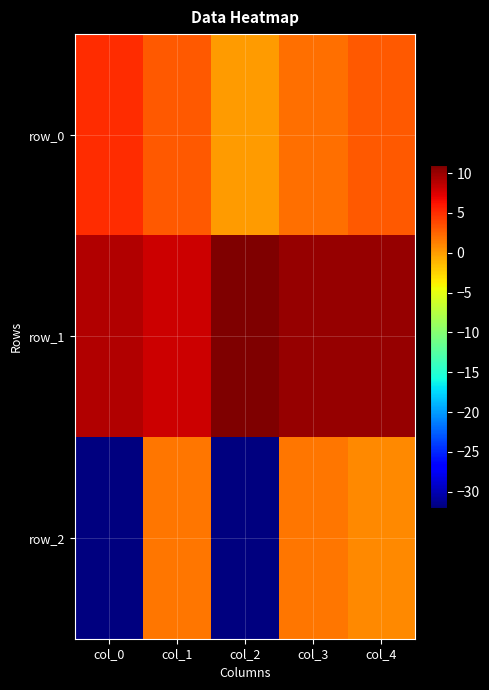

Reading left to right, extract all data points from this chart.

row_0: 5.0	3.0	0.0	2.0	3.0
row_1: 9.0	8.0	11.0	10.0	10.0
row_2: -32.0	1.6	-32.0	1.6	0.9